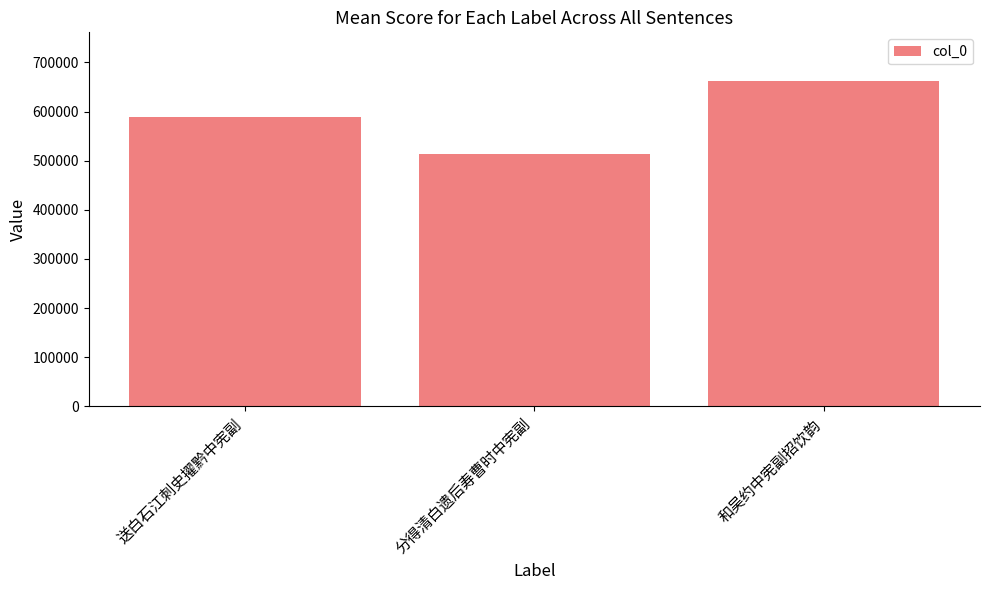

How many data points does each series have?

3